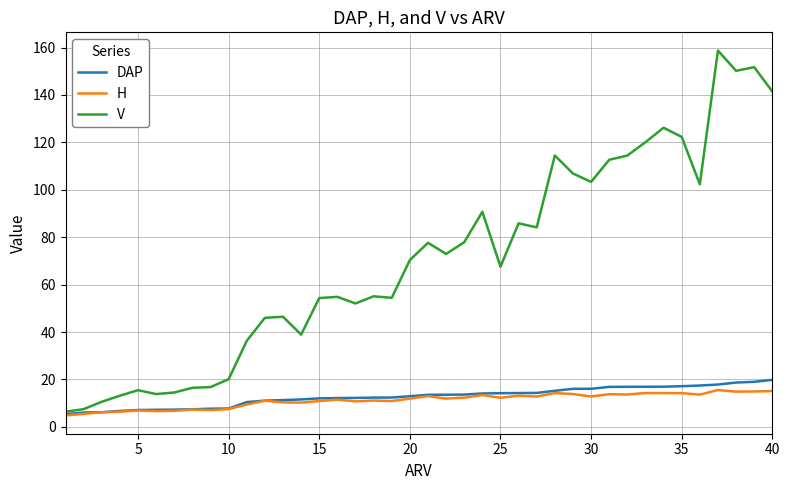

Which series has the largest range (max minus min)?

V